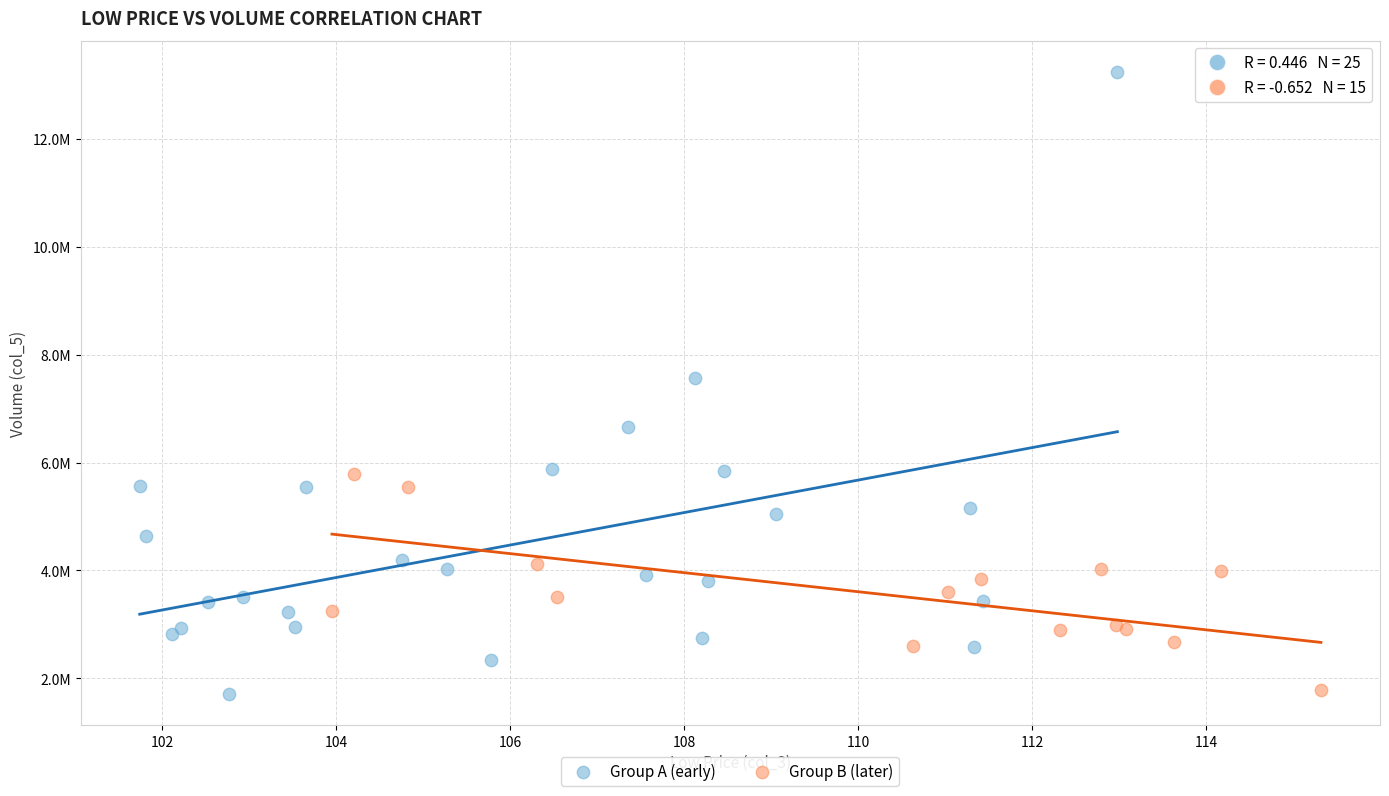

What are all the series names shown in the legend?

Group A (early), Group B (later)